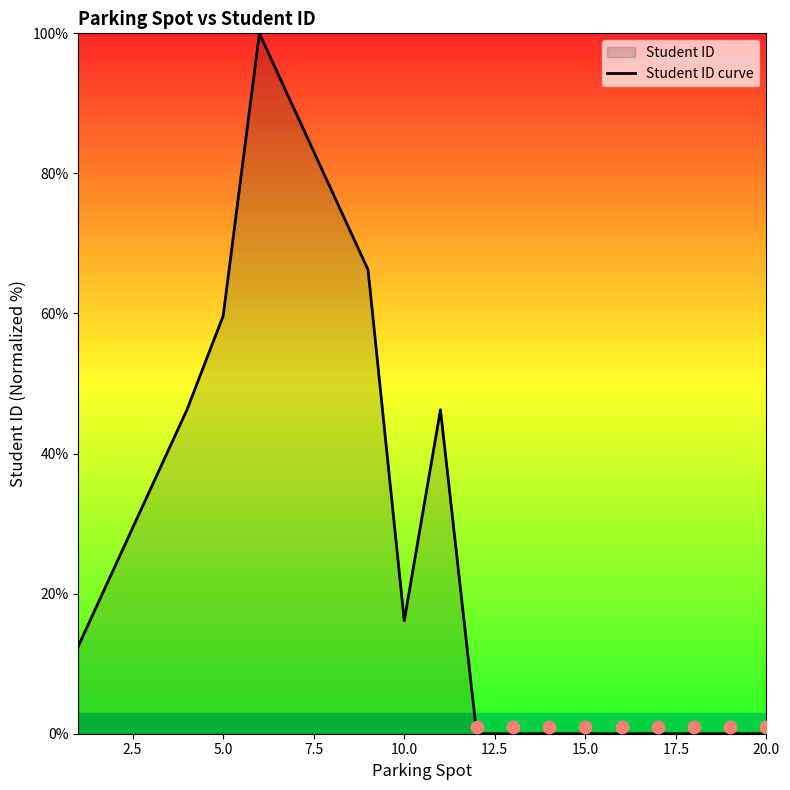

Approximately how many times larger is the value at 10.0 compared to 17.5?

0.8